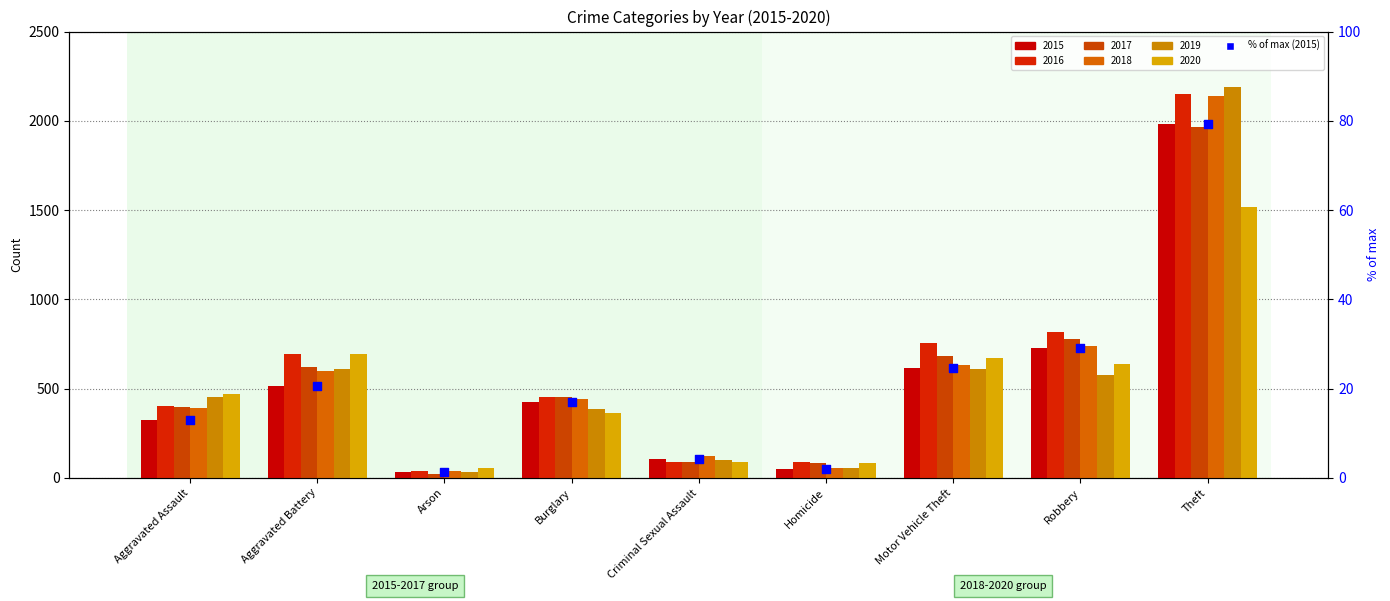

Which has a higher value, Burglary or Homicide?

Burglary